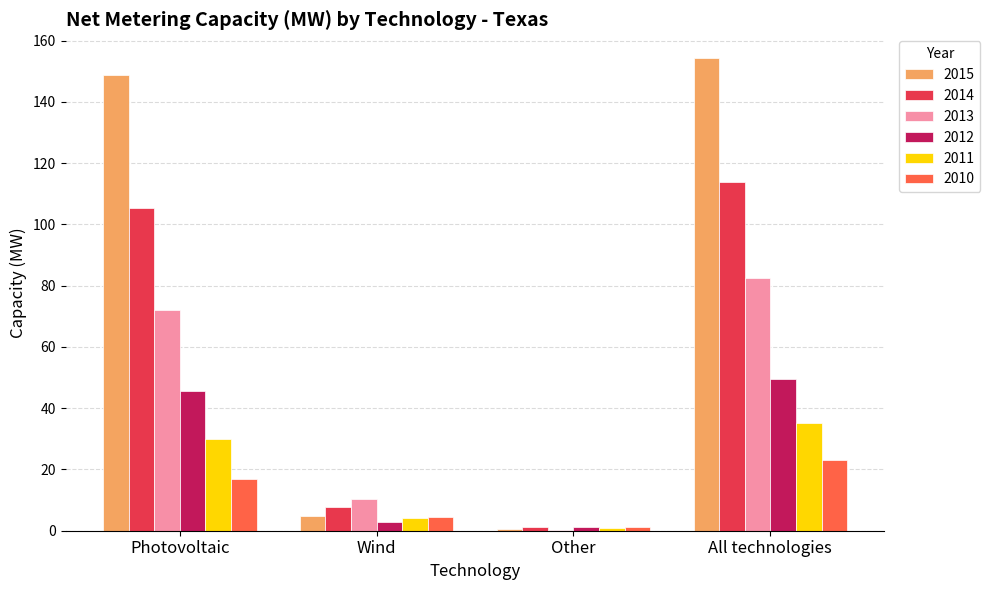

At which category is the sum across all series the highest?

All technologies